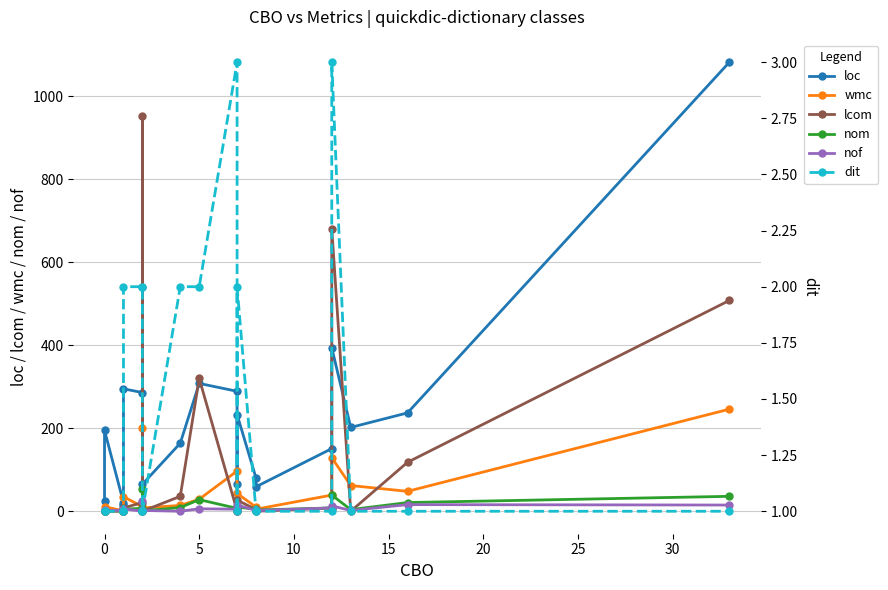

The wmc series shows 4 at 0. True or false?

False